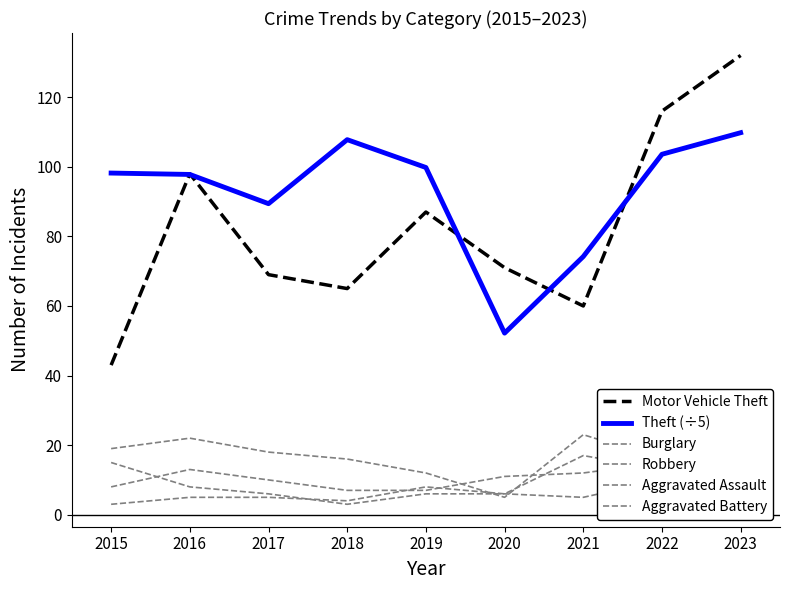

Which series has the largest total across all categories?

Theft (÷5)